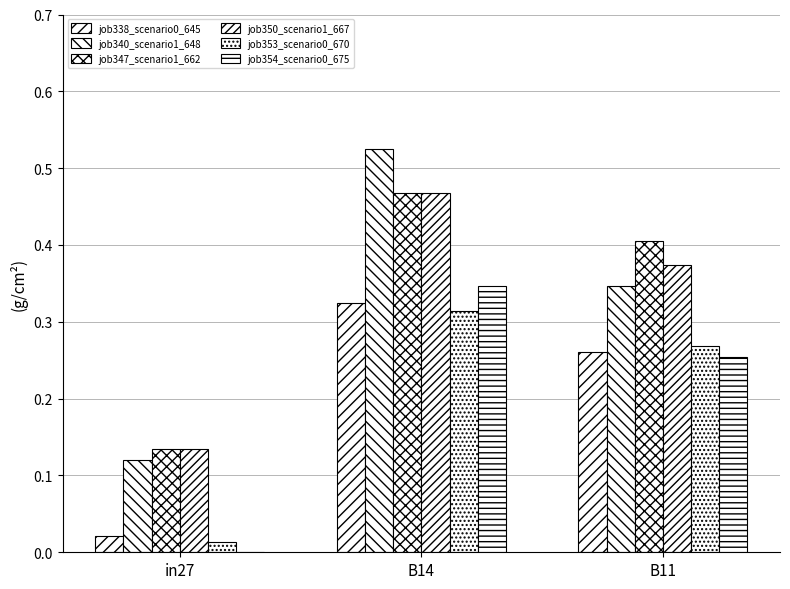

The value of job354_scenario0_675 at B14 is 0.3. True or false?

True